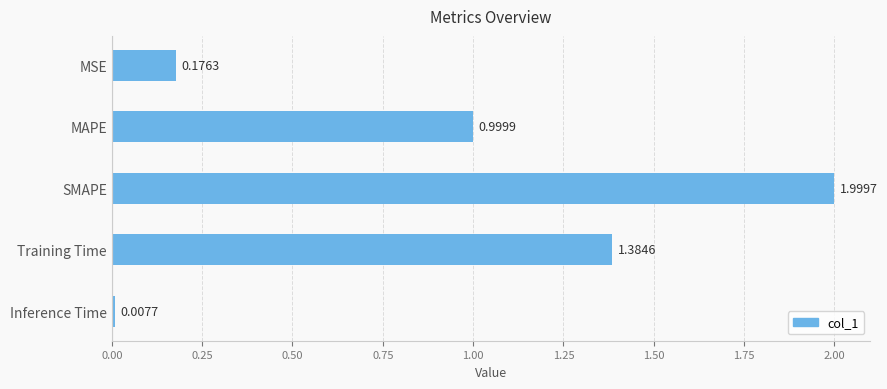

What is the sum of all values?

4.6